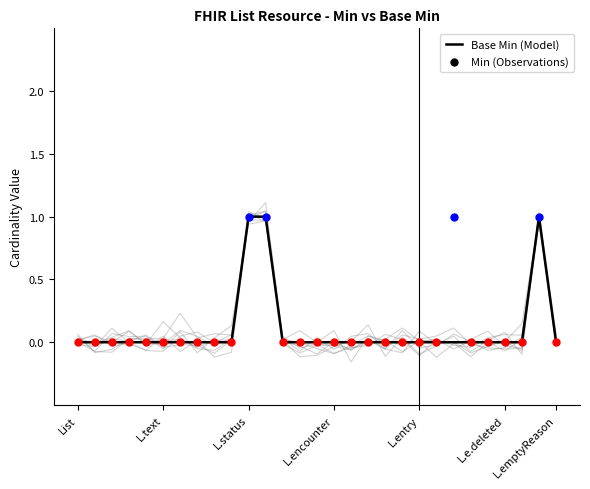

What is the change in value from 10 to 17?

-1